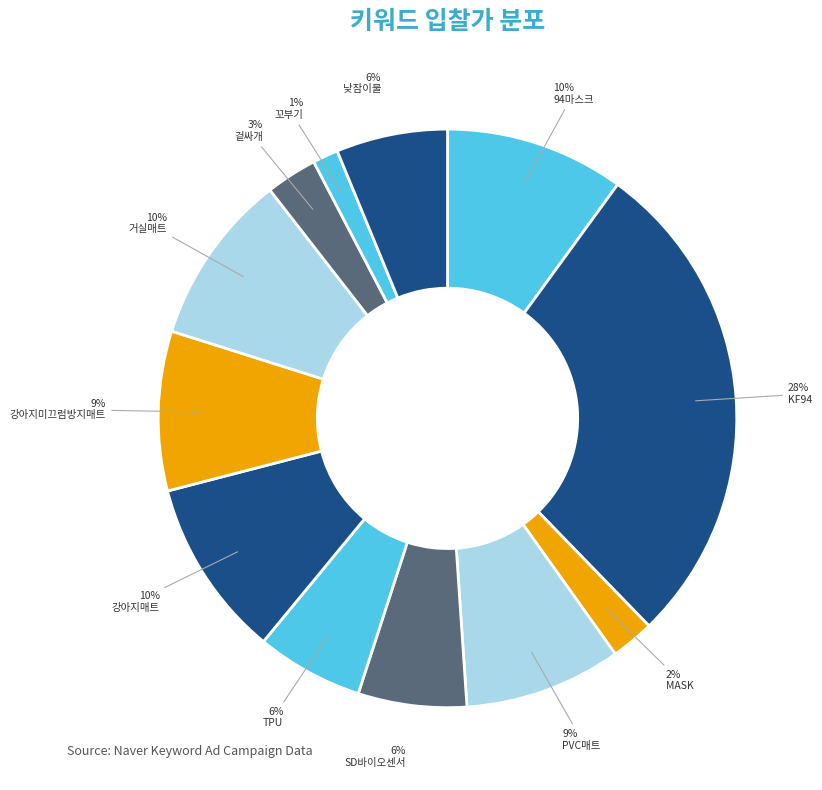

Which category has the biggest portion of the pie?

KF94